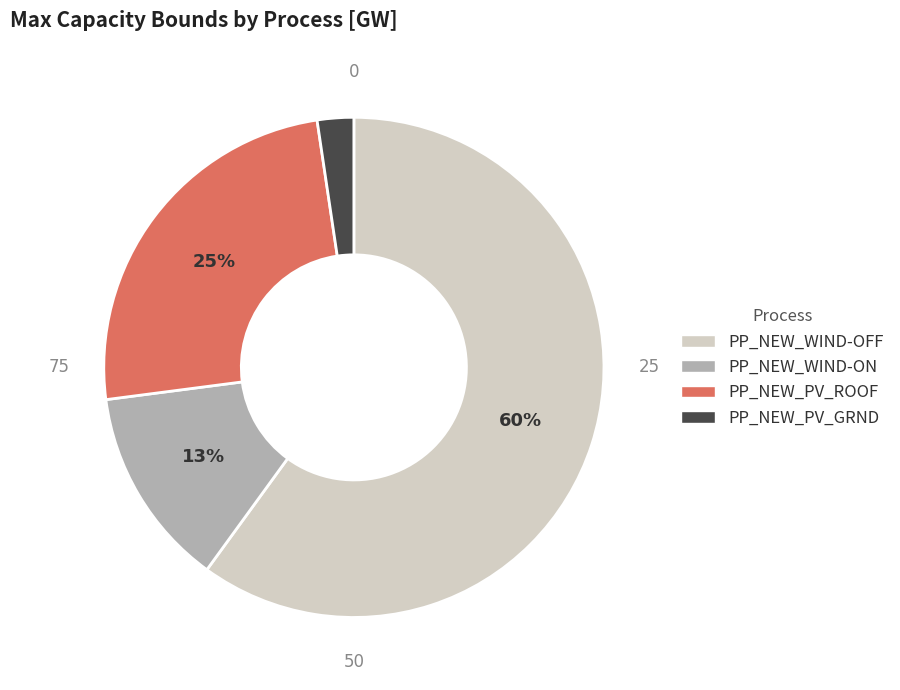

Is PP_NEW_WIND-OFF the majority of the pie?

Yes